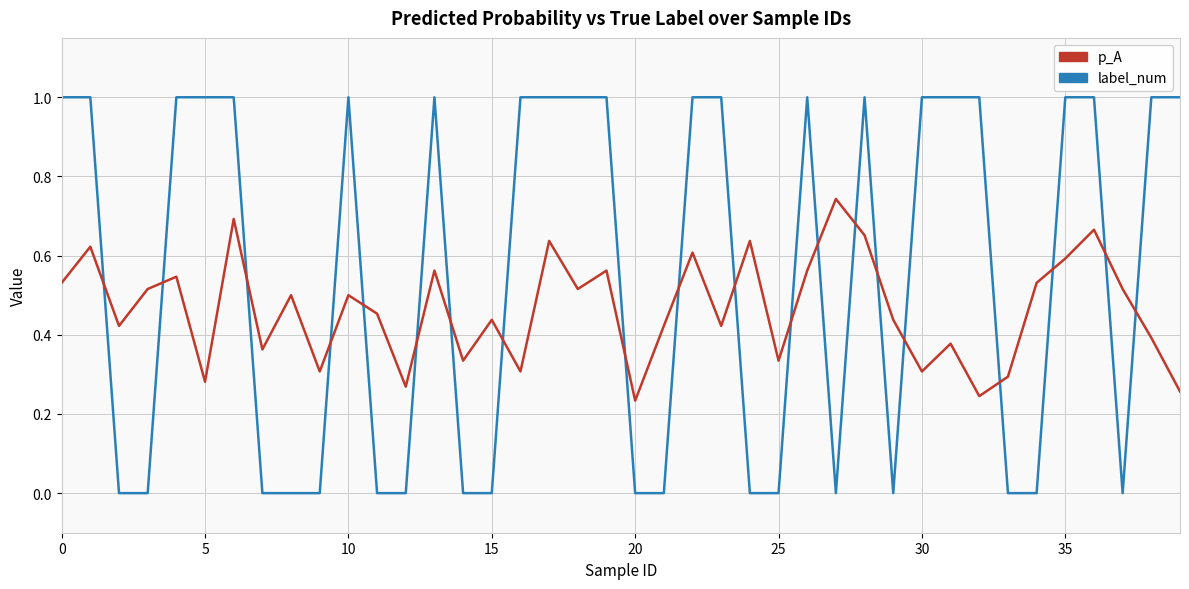

True or false: label_num and p_A intersect in this chart.

True